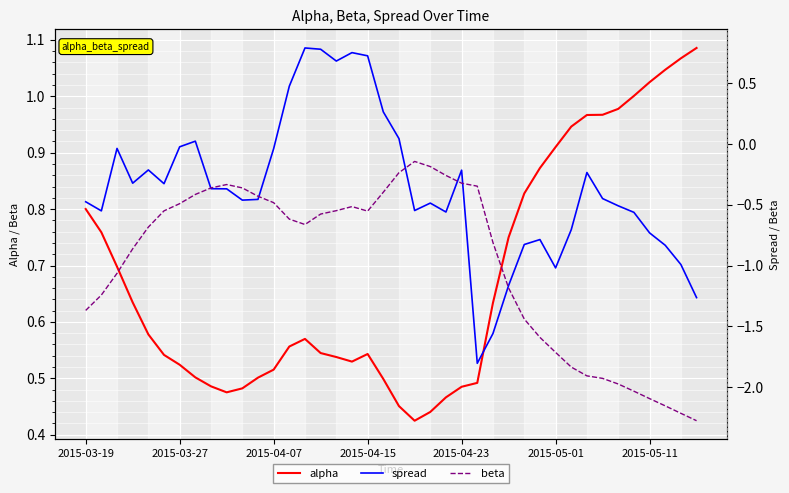

Which series has the largest range (max minus min)?

spread